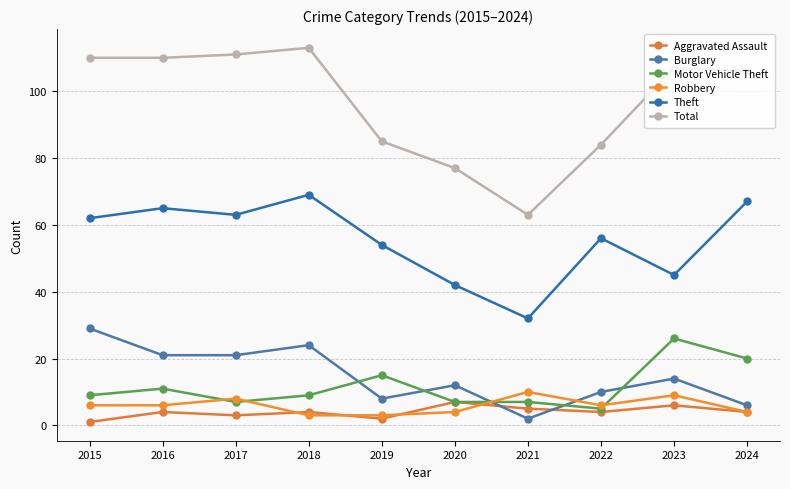

Is the value of Motor Vehicle Theft at 2021 greater than the value of Robbery at 2022?

Yes